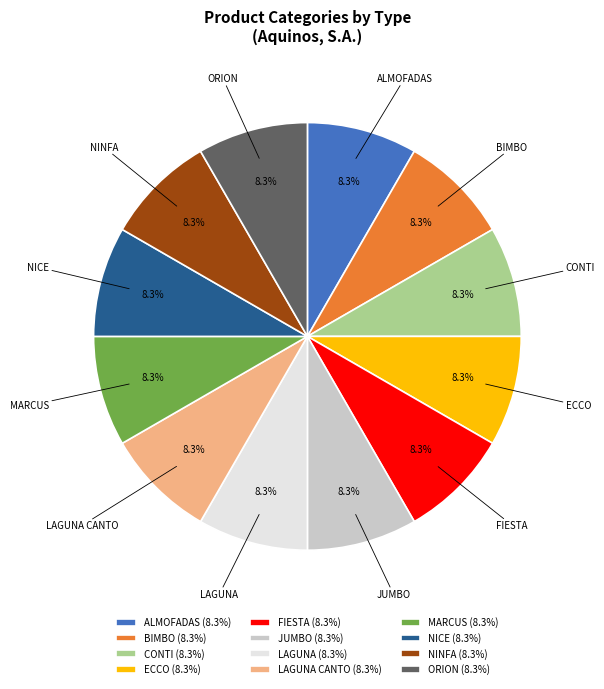

Approximately how many times larger is the value at JUMBO compared to LAGUNA?

1.0